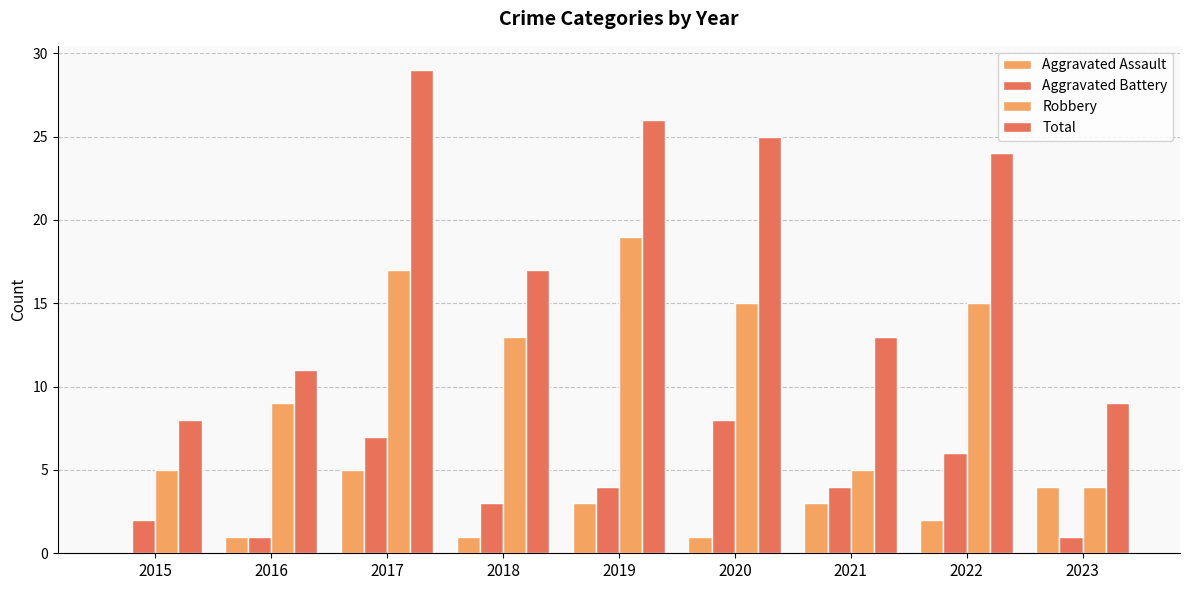

Reading left to right, list all the values displayed in this chart.

Aggravated Assault: 2015=0	2016=1	2017=5	2018=1	2019=3	2020=1	2021=3	2022=2	2023=4
Aggravated Battery: 2015=2	2016=1	2017=7	2018=3	2019=4	2020=8	2021=4	2022=6	2023=1
Robbery: 2015=5	2016=9	2017=17	2018=13	2019=19	2020=15	2021=5	2022=15	2023=4
Total: 2015=8	2016=11	2017=29	2018=17	2019=26	2020=25	2021=13	2022=24	2023=9